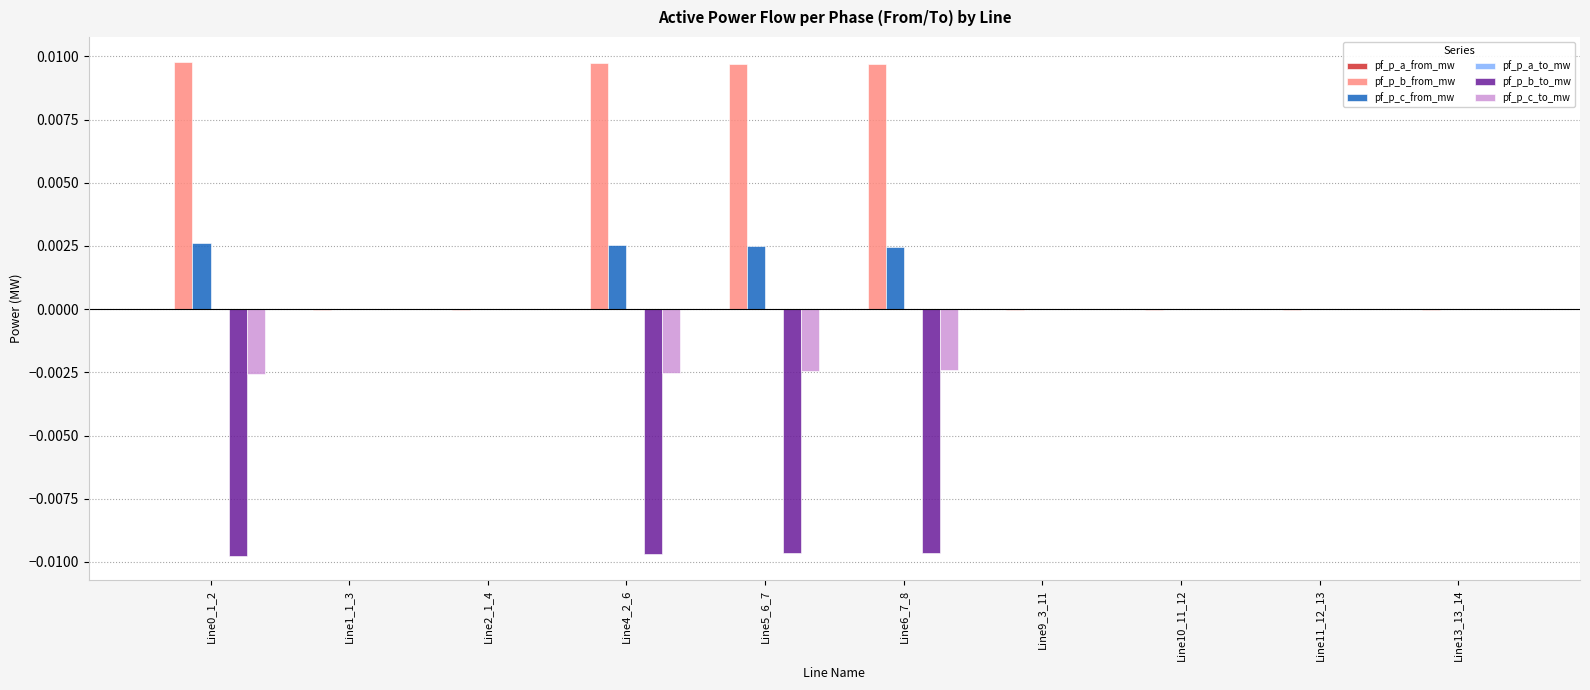

The value of pf_p_c_from_mw at Line6_7_8 is 0.0. True or false?

True